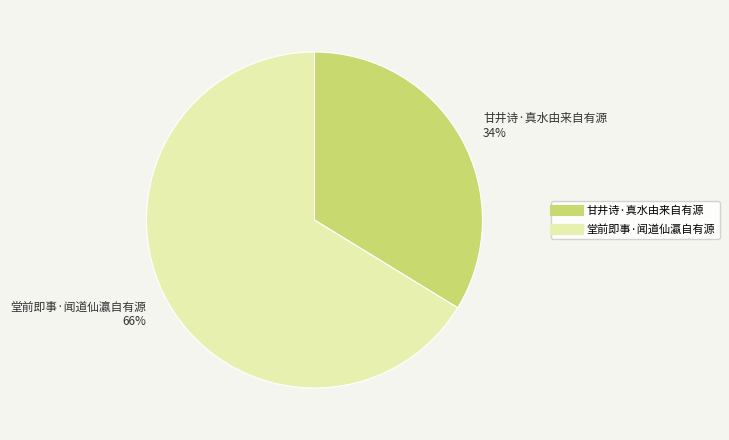

To the nearest percent, what is the difference between the 甘井诗·真水由来自有源 and 堂前即事·闻道仙瀛自有源 slice percentages?

32%